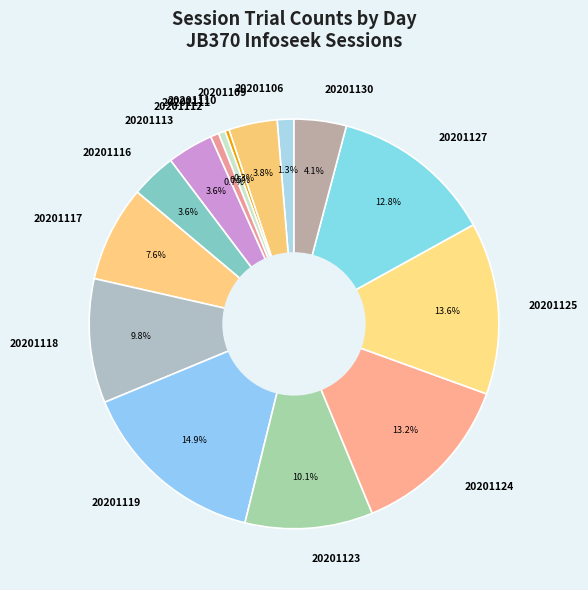

To the nearest percent, what is the difference between the 20201106 and 20201111 slice percentages?

1%